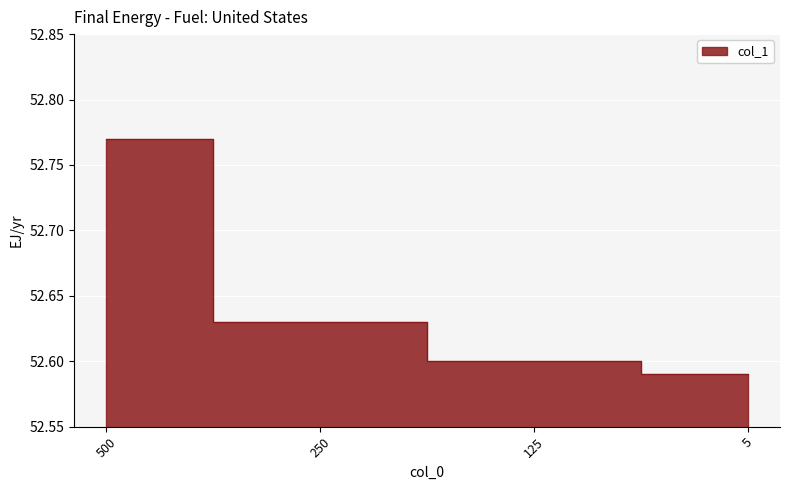

True or false: there are more than 0 points higher than both neighbors.

False